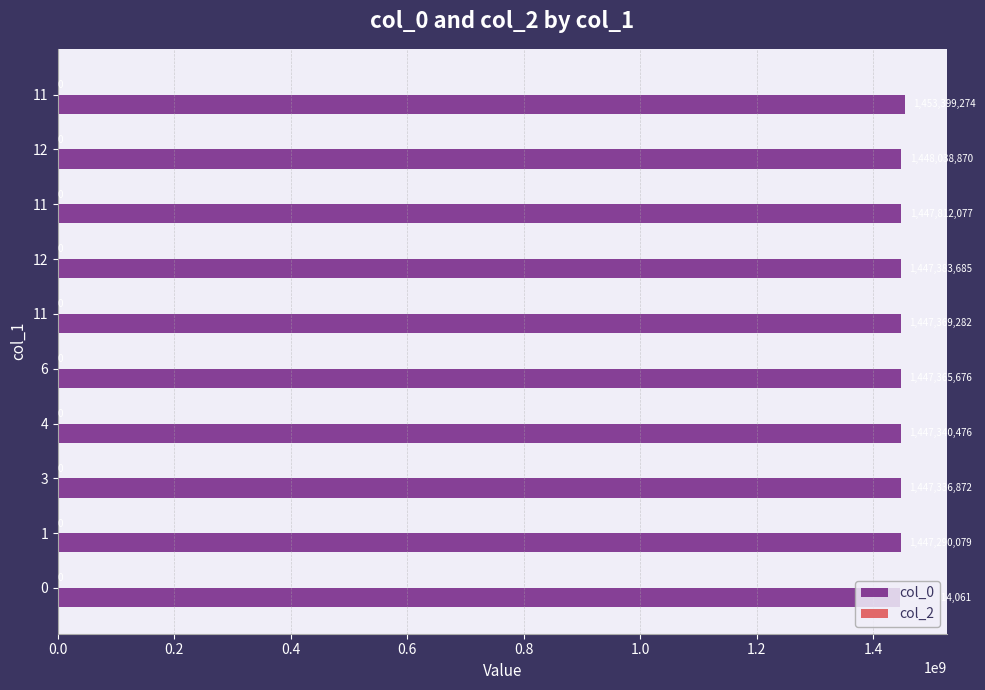

Count the number of categories in the chart.

10